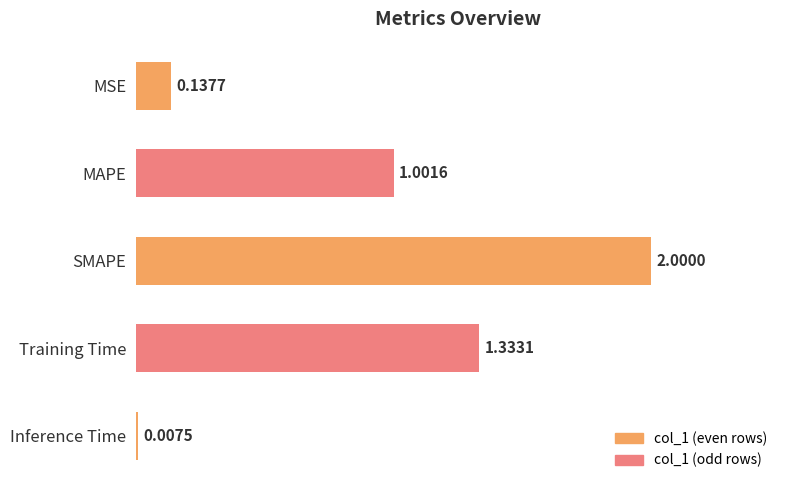

Rank the categories by value from lowest to highest.

Inference Time, MSE, MAPE, Training Time, SMAPE